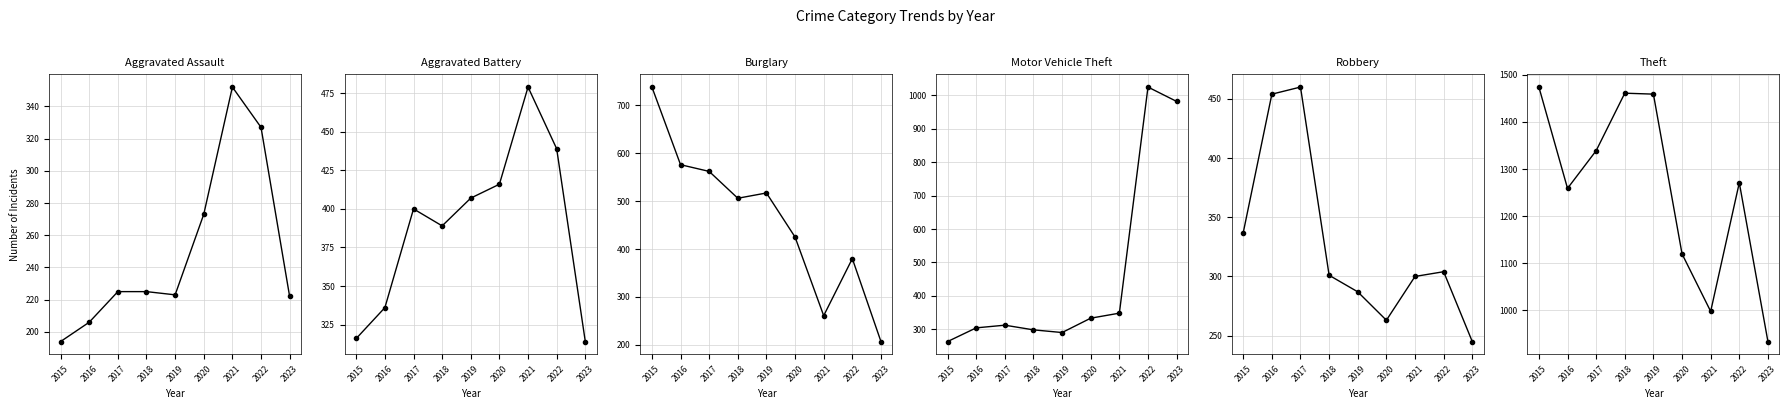

Reading right to left, list all the values displayed in this chart.

Aggravated Assault: 222	327	352	273	223	225	225	206	194
Aggravated Battery: 314	439	479	416	407	389	400	336	316
Burglary: 207	380	261	425	517	506	562	576	738
Motor Vehicle Theft: 982	1025	348	333	290	298	312	304	263
Robbery: 245	304	300	263	287	301	460	454	337
Theft: 934	1271	998	1120	1459	1461	1339	1259	1474